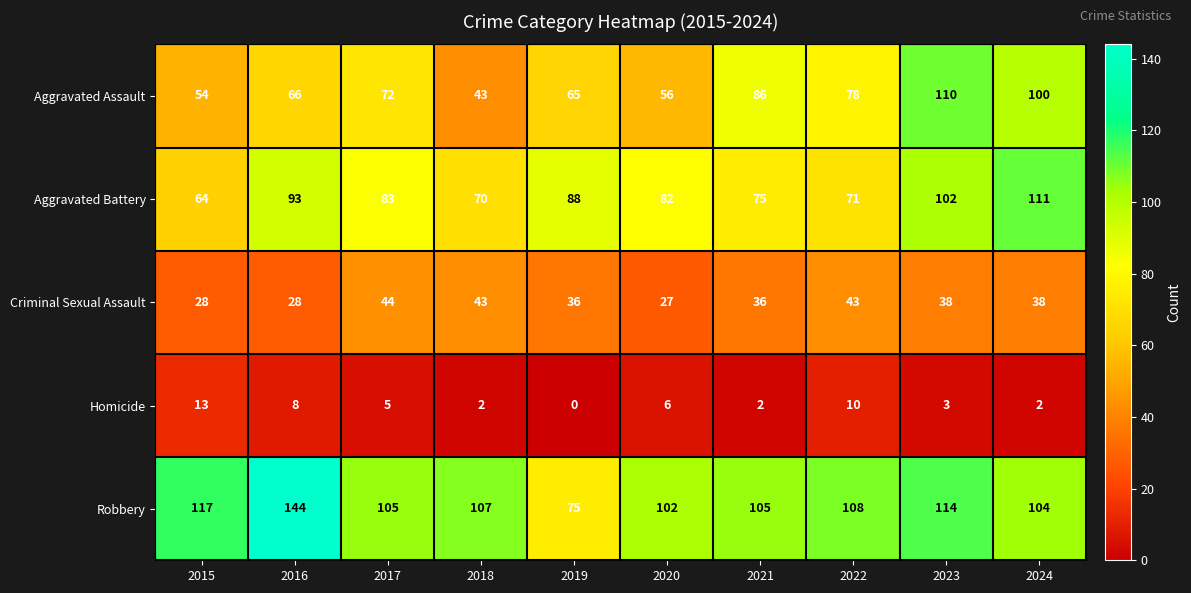

What is the difference between the maximum and minimum values in the Robbery series?

69